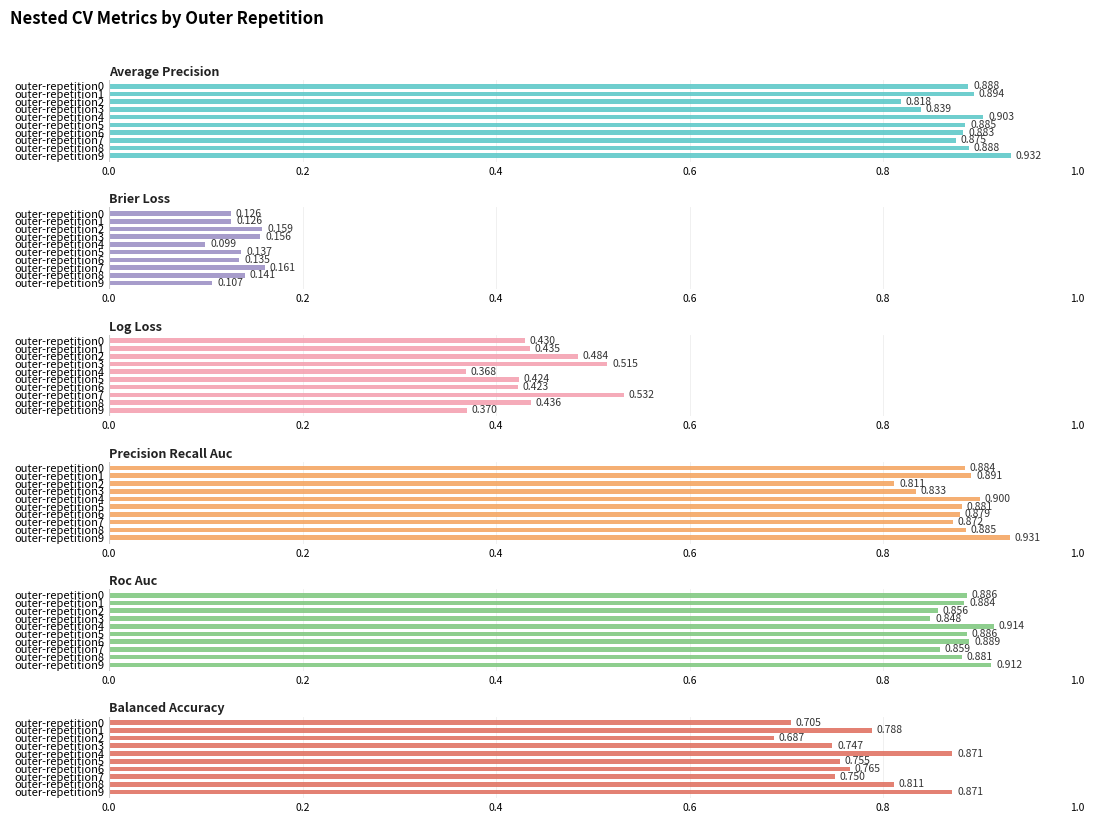

At which category is the sum across all series the highest?

outer-repetition9